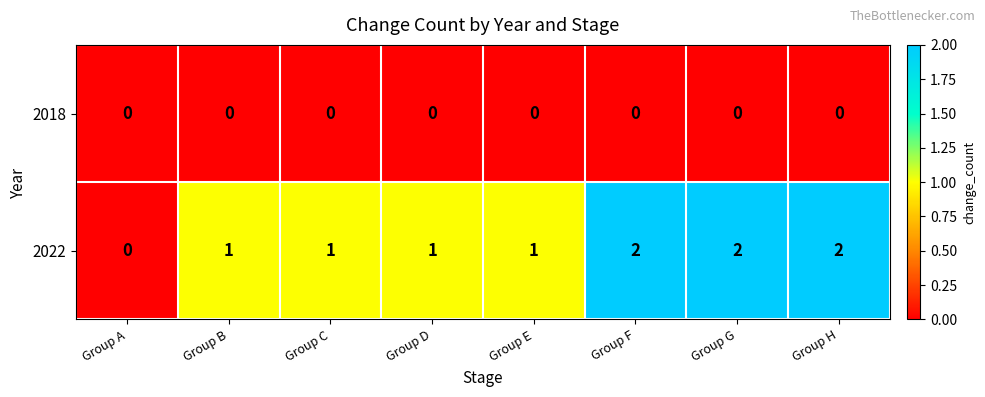

Reading left to right, transcribe all the data shown in this chart.

2018: Group A=0	Group B=0	Group C=0	Group D=0	Group E=0	Group F=0	Group G=0	Group H=0
2022: Group A=0	Group B=1	Group C=1	Group D=1	Group E=1	Group F=2	Group G=2	Group H=2